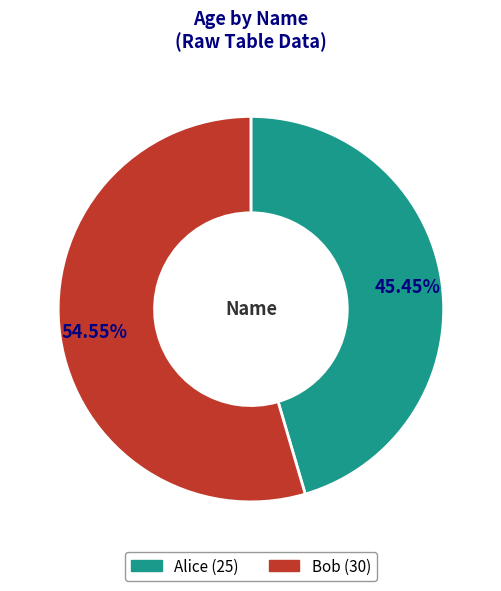

Is it true that Alice is 51% of the pie?

False